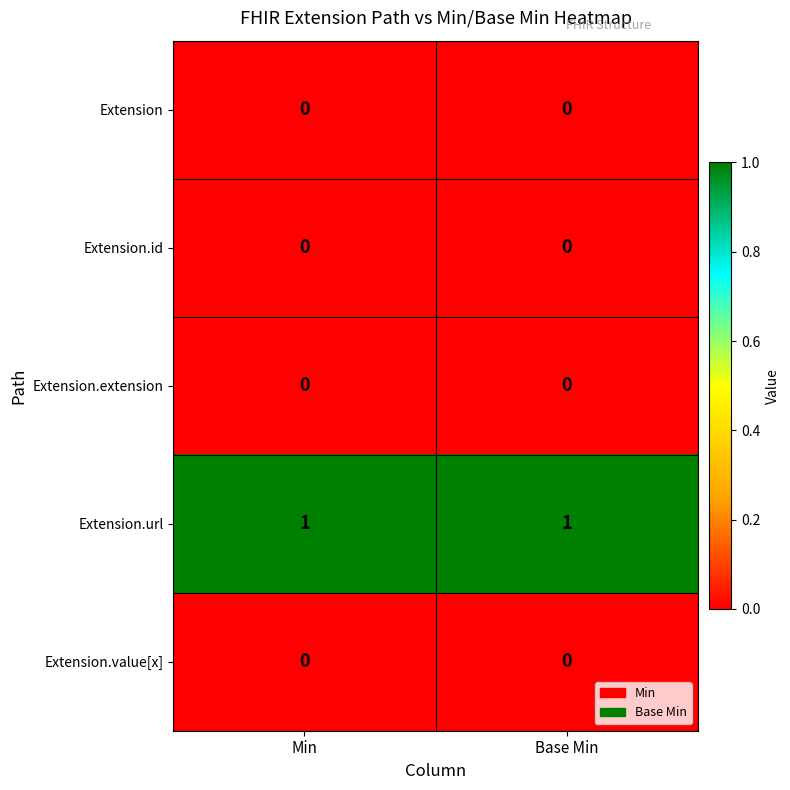

What is the total value across all series at Min?

1